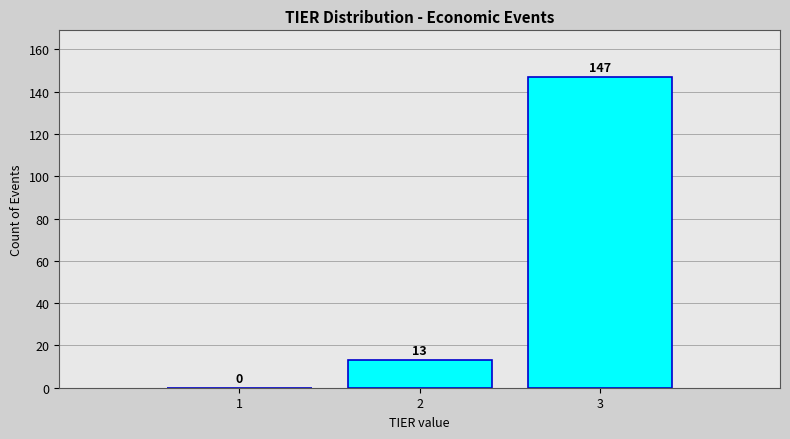

Reading left to right, extract all data points from this chart.

1=0	2=13	3=147